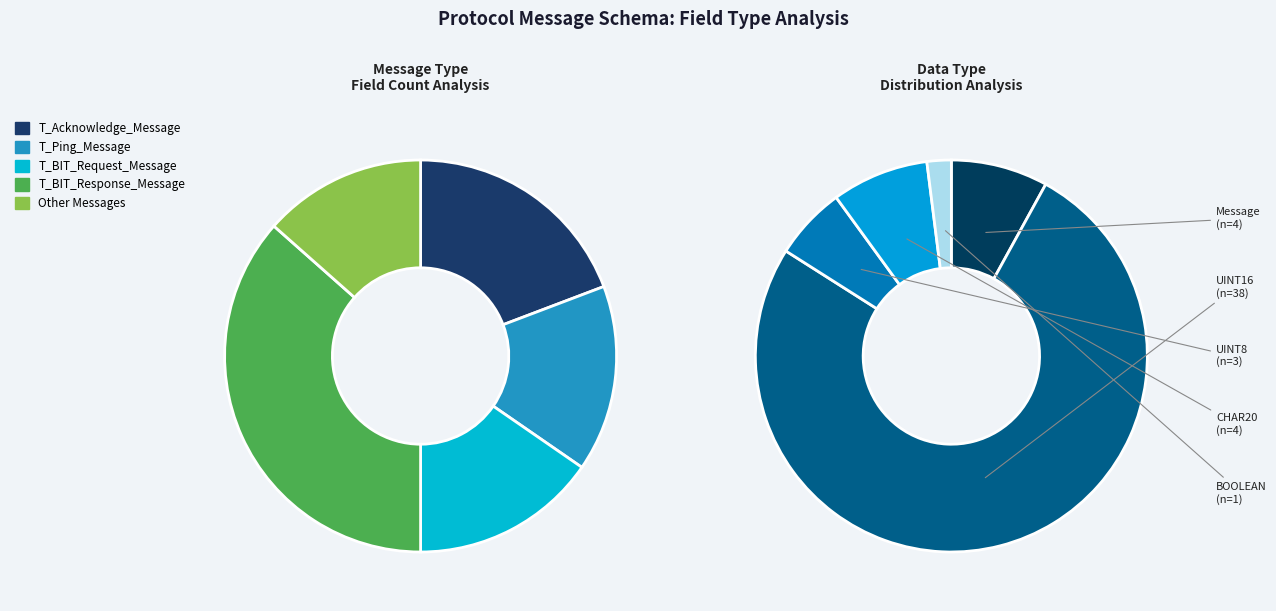

Is Message the majority of the pie?

No